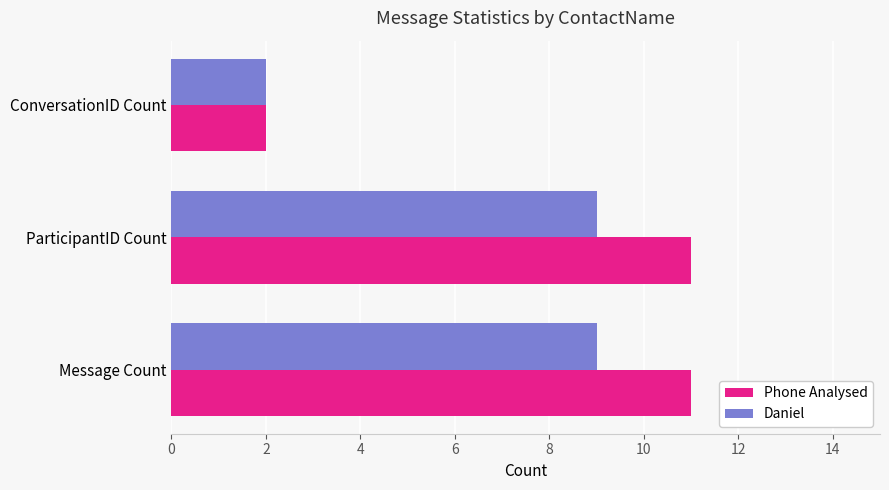

The value of Phone Analysed at ParticipantID Count is 11. True or false?

True